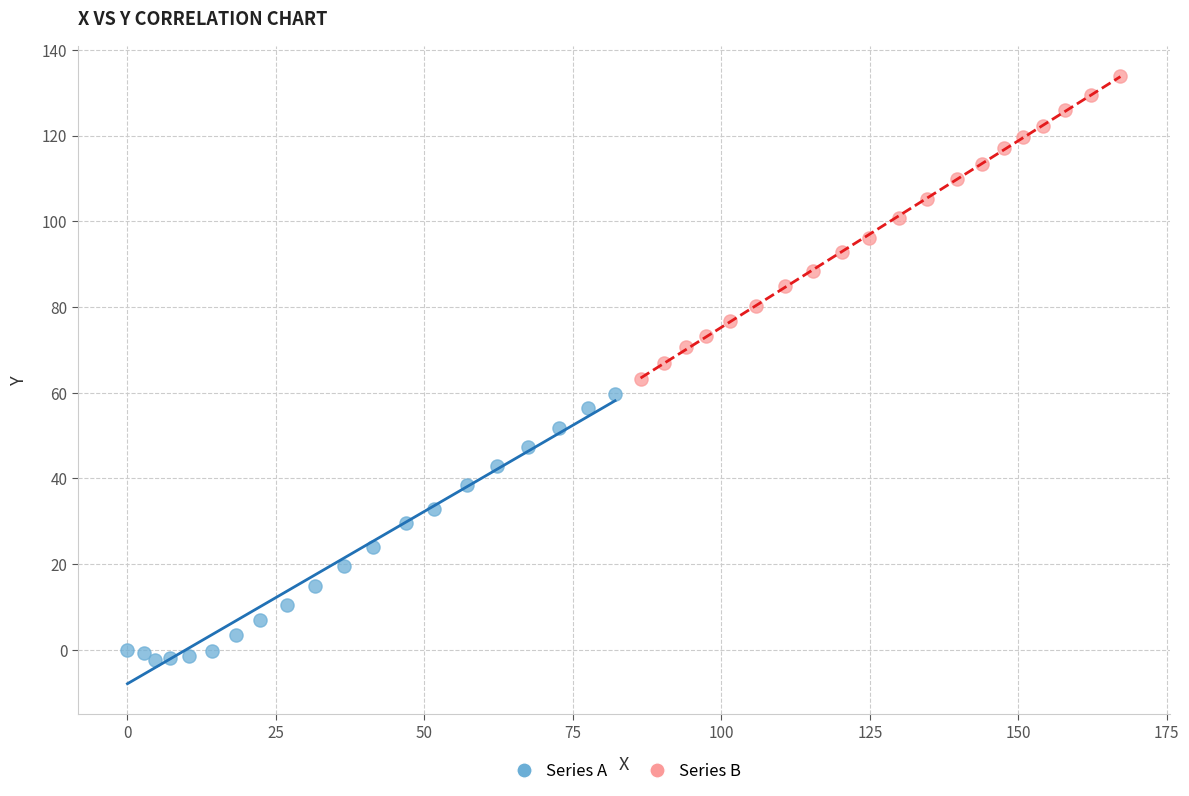

Which series reaches the minimum Y coordinate?

Series A